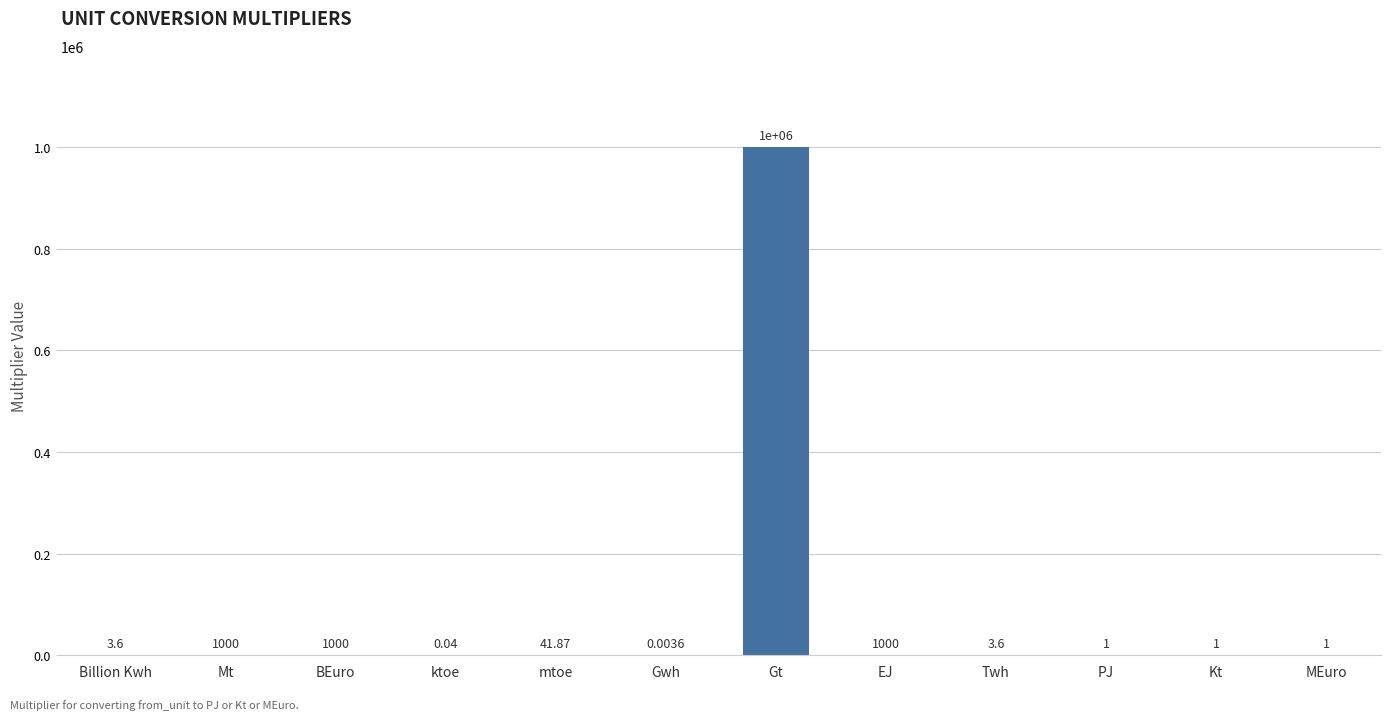

Where does the data first go above 3?

Billion Kwh